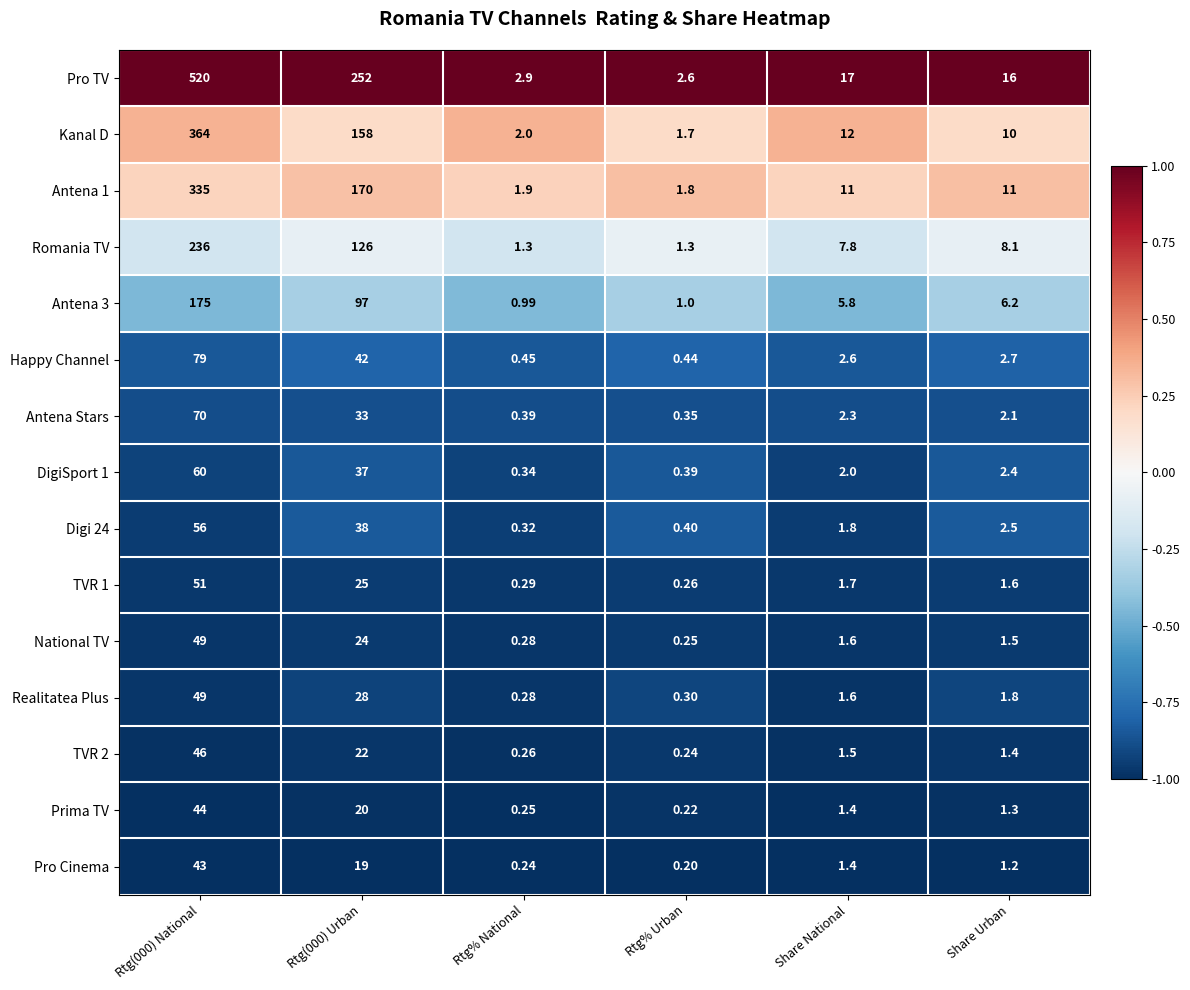

What is the difference between the highest and lowest values at Share National?

15.6